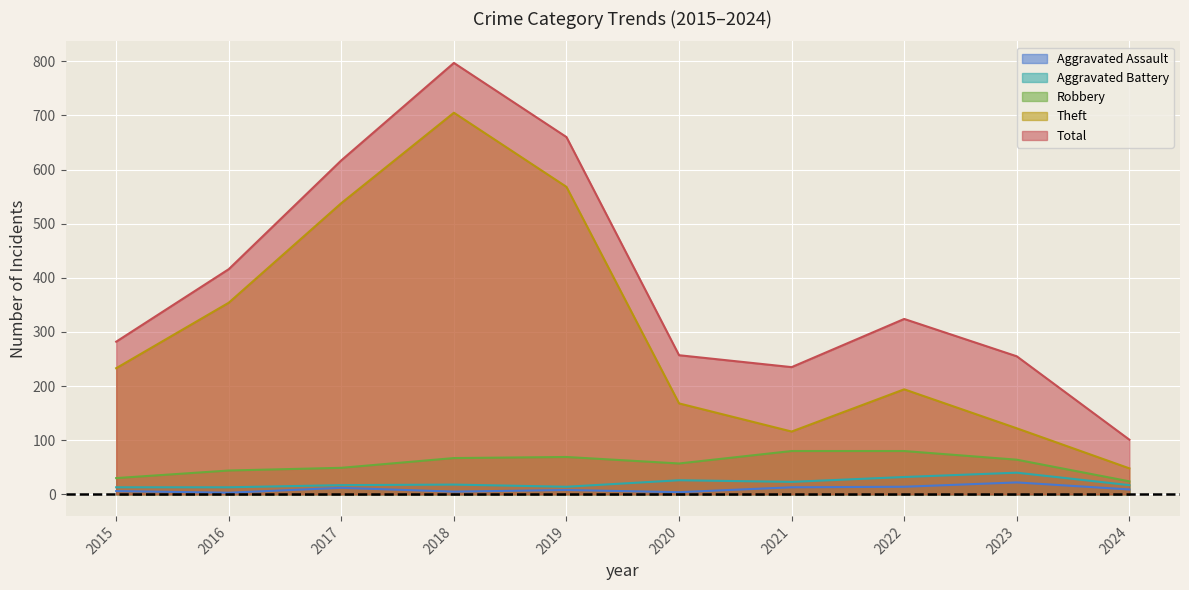

The Robbery series shows 64 at 2023. True or false?

True